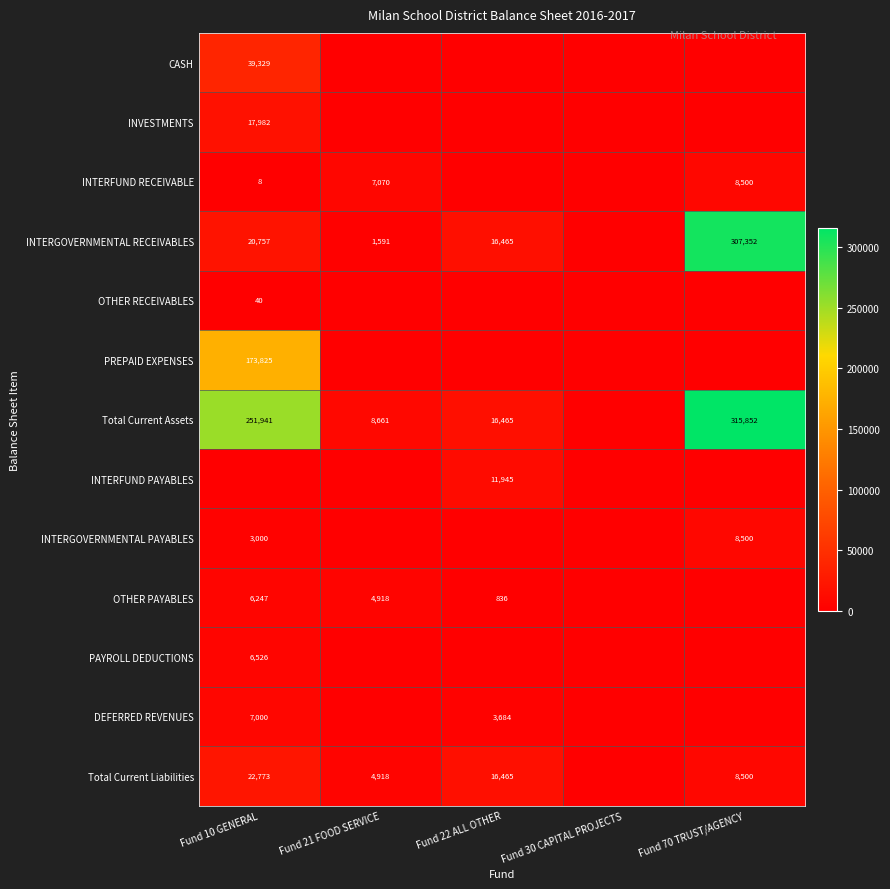

True or false: INVESTMENTS has a value of 25994 at Fund 10 GENERAL.

False